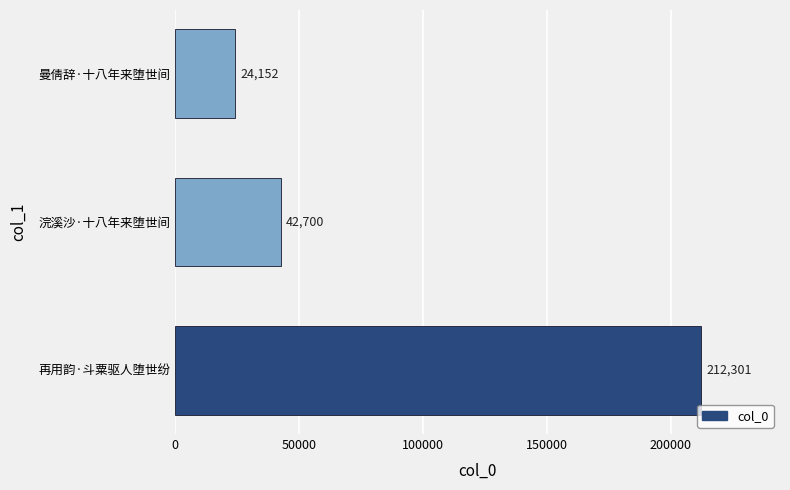

Does the chart contain any negative values?

No